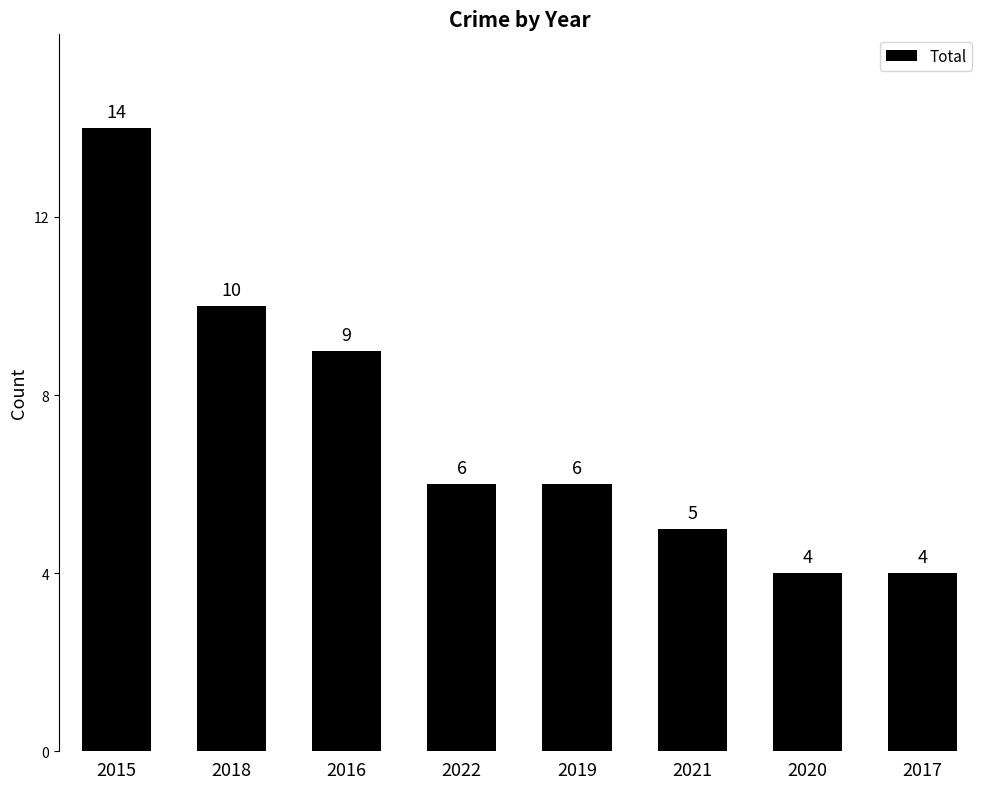

What is the difference between the maximum and minimum values?

10